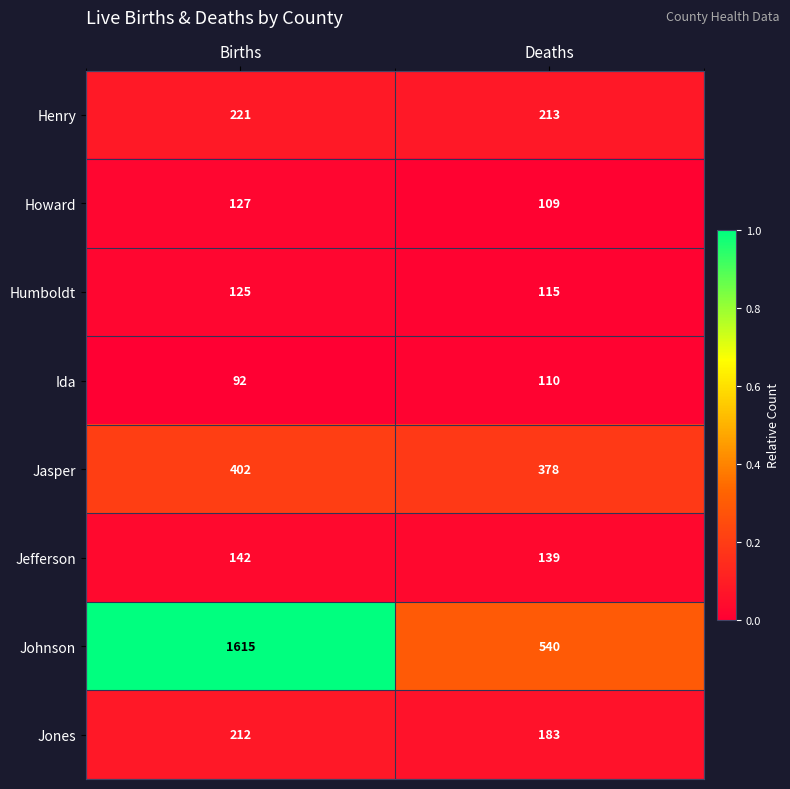

What is the difference between the highest and lowest values at Births?

1523